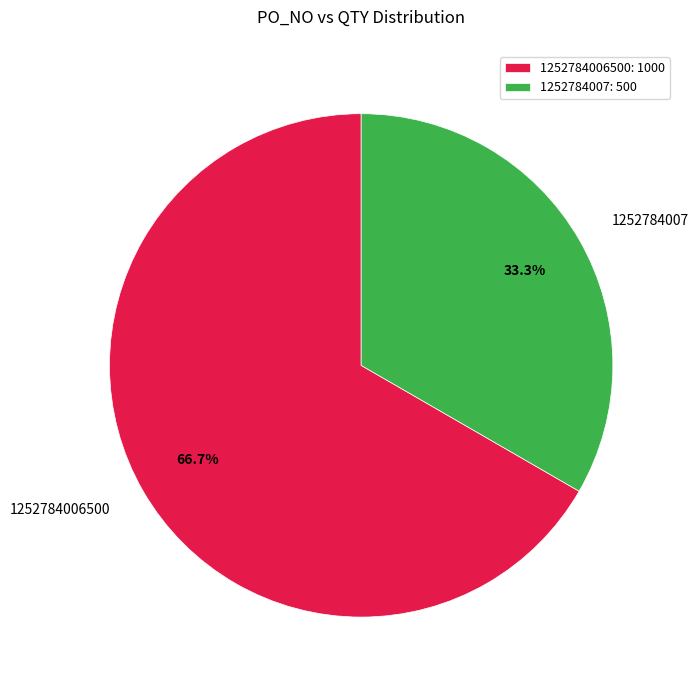

What percentage is NOT represented by 1252784007?

66.7%